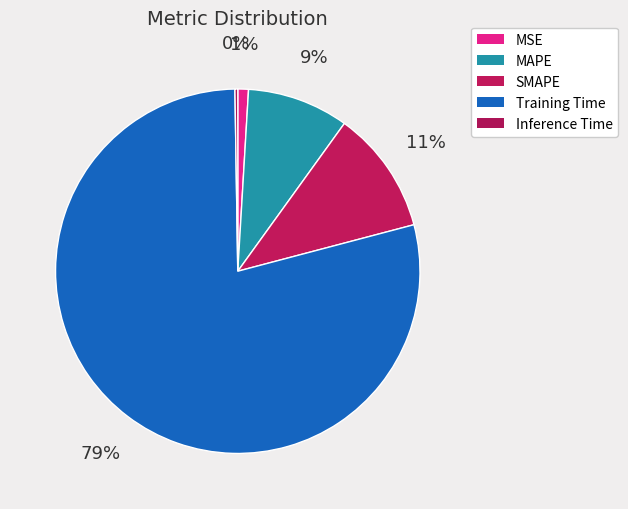

To the nearest percent, what is the difference between the largest and smallest slice percentages?

79%